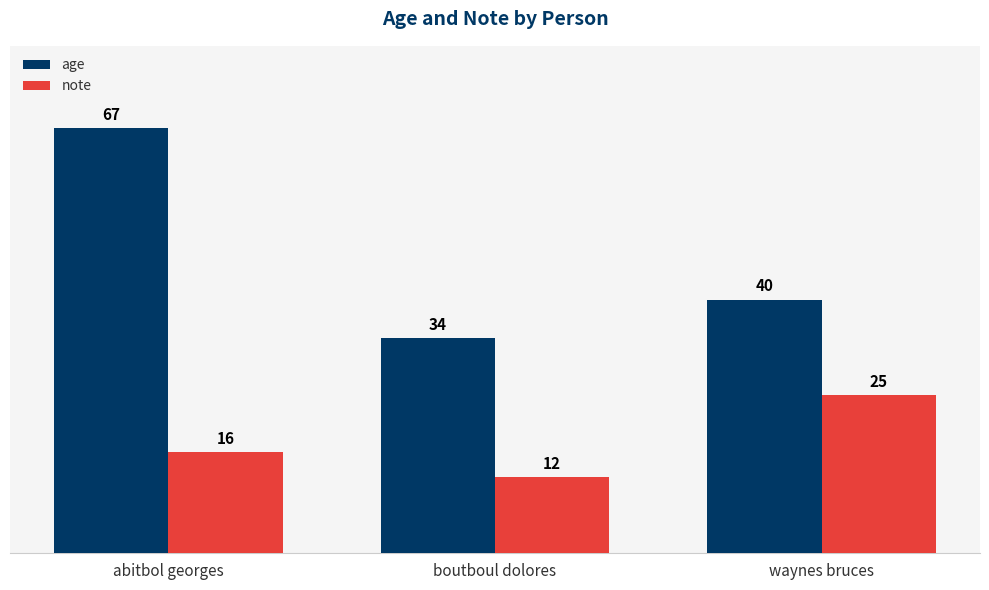

What position from the right is abitbol georges?

3